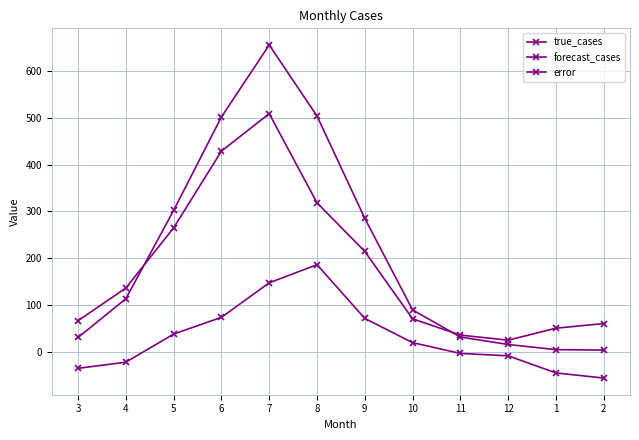

True or false: true_cases and forecast_cases intersect in this chart.

False